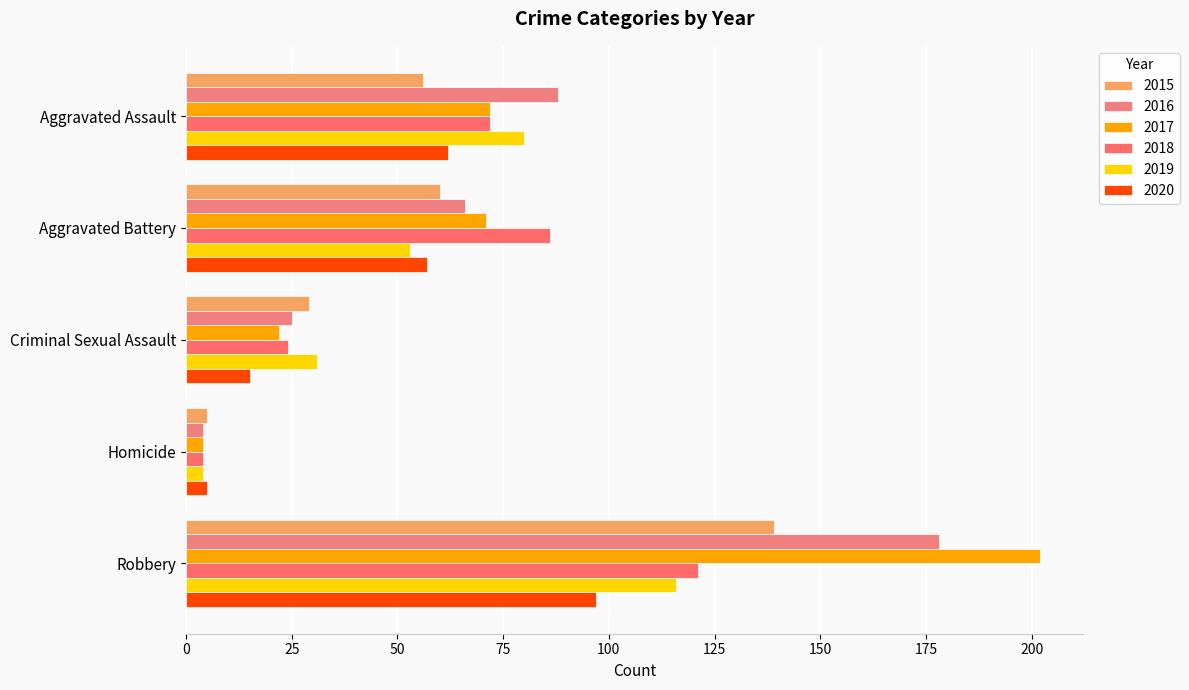

What is the sum of the 2020 values at Aggravated Battery and Homicide?

62